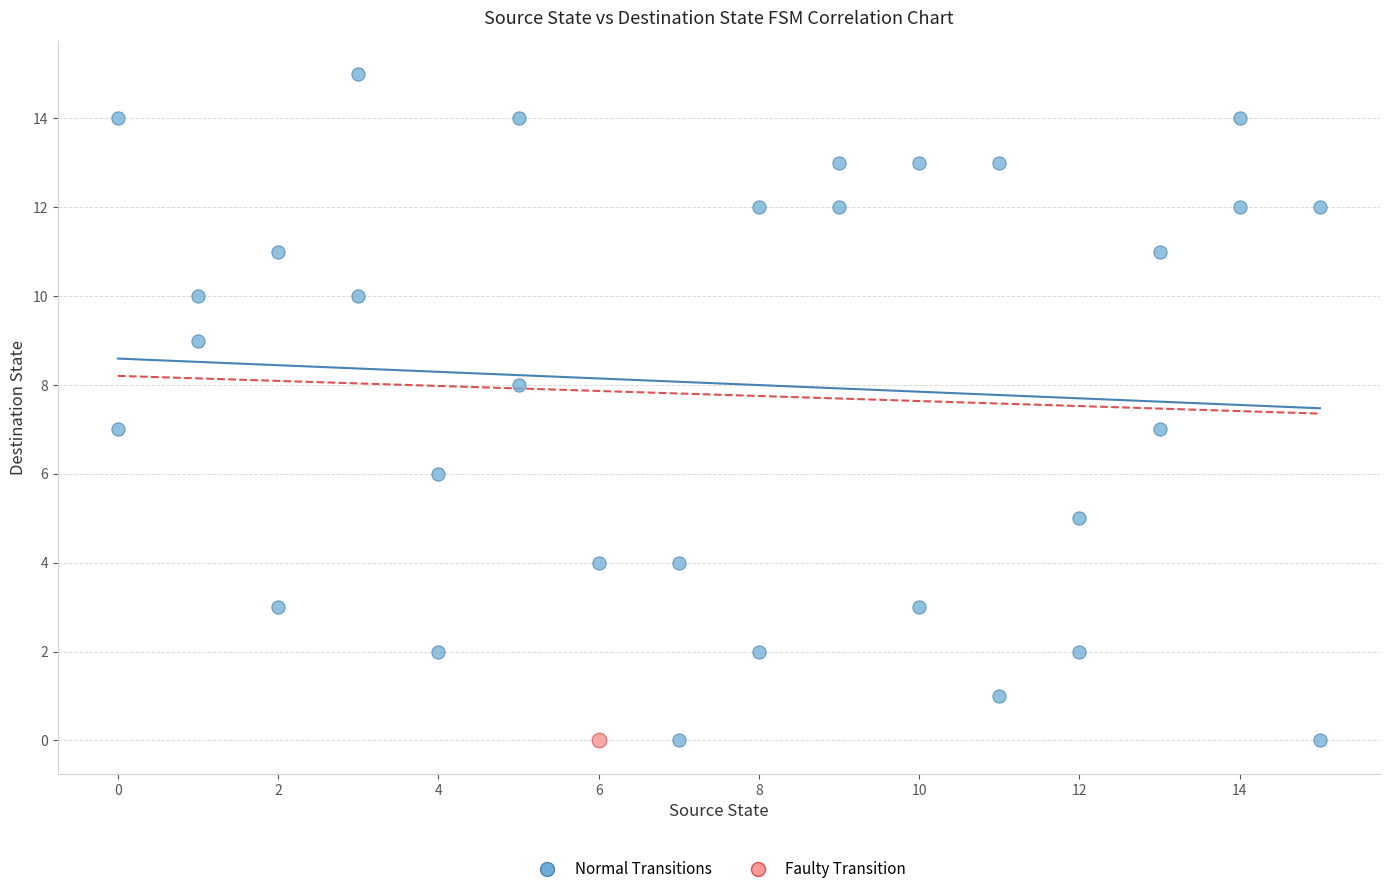

What are all the series names shown in the legend?

Normal Transitions, Faulty Transition